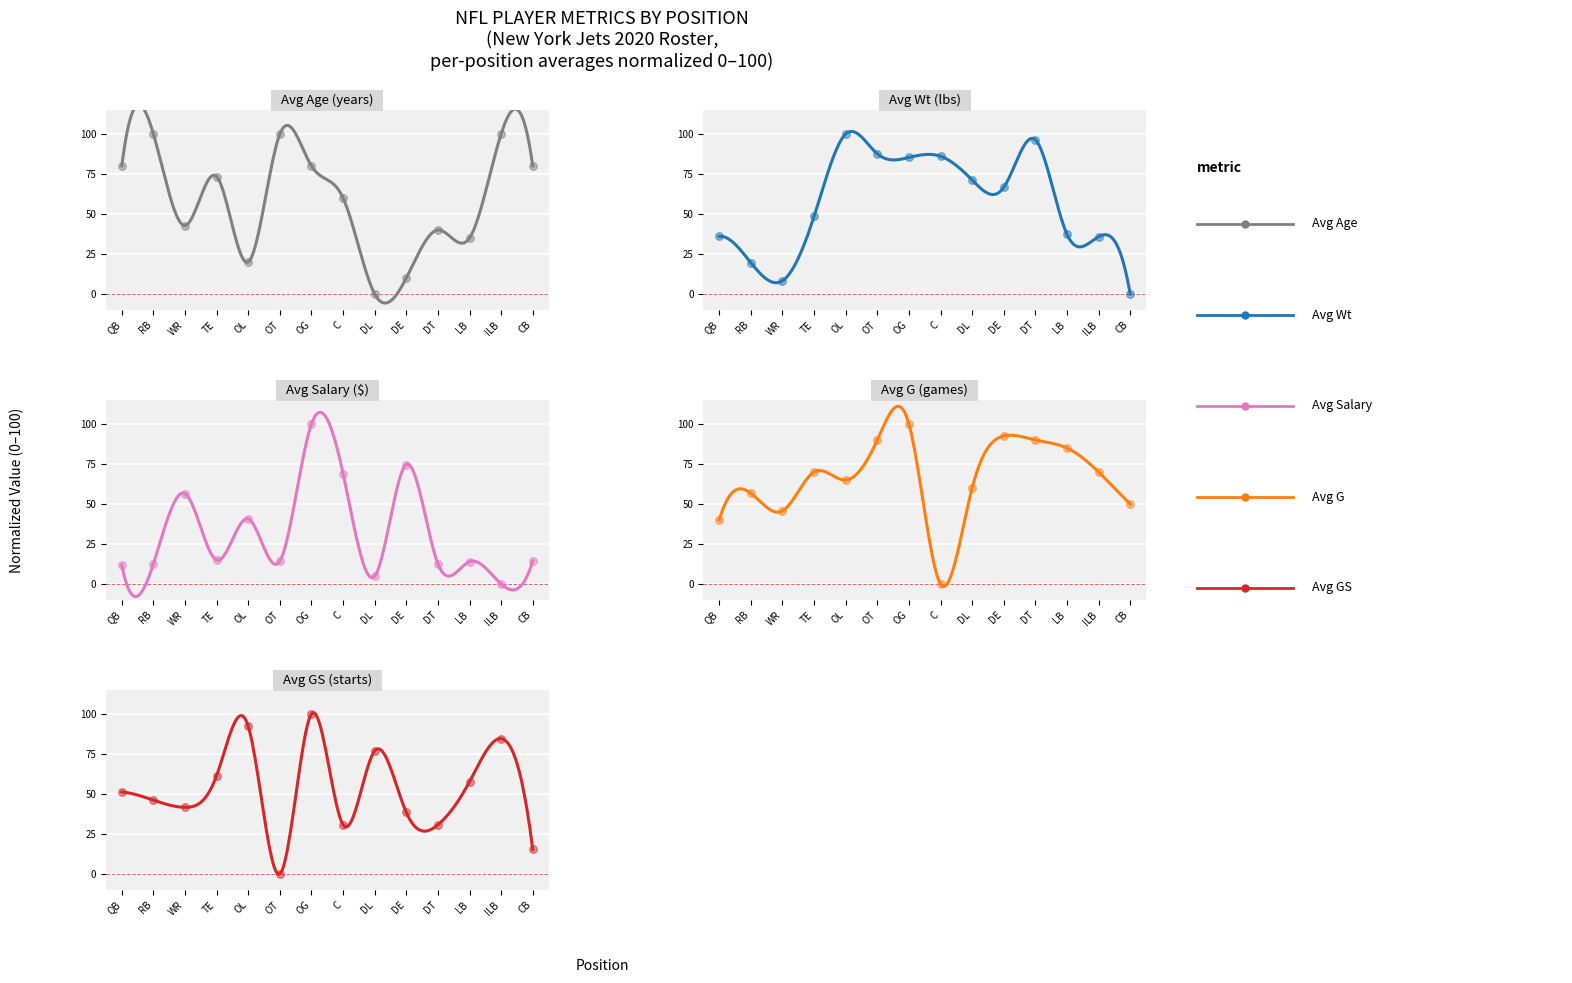

Which series reaches the maximum Y coordinate?

Avg Age